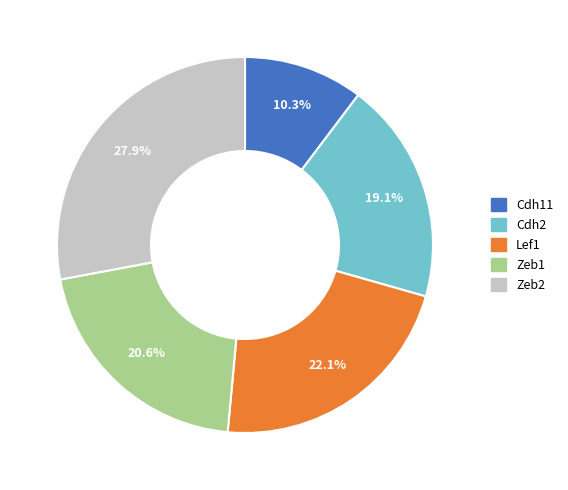

Is there a majority slice in this chart?

No